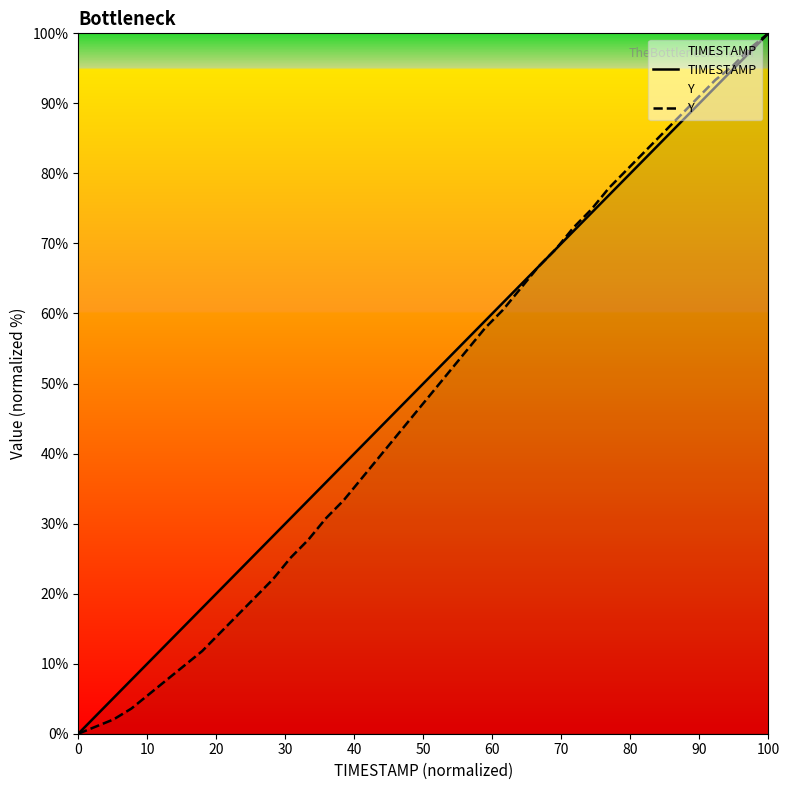

True or false: Y and TIMESTAMP intersect in this chart.

True